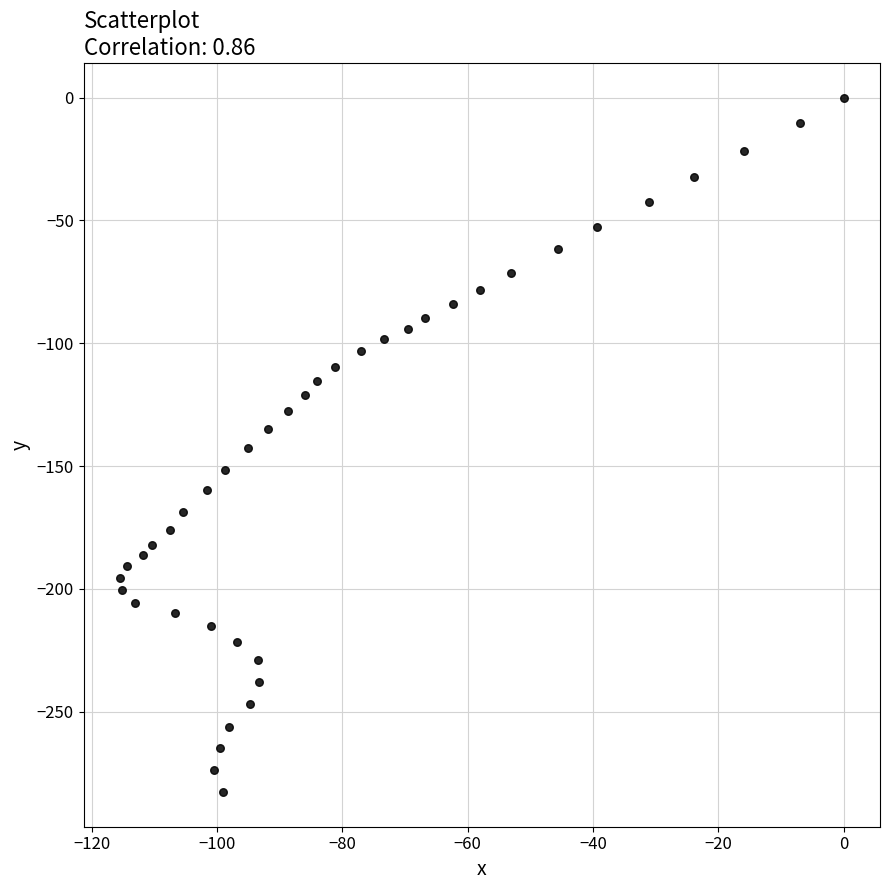

What is the range of X values (max minus min)?

115.5